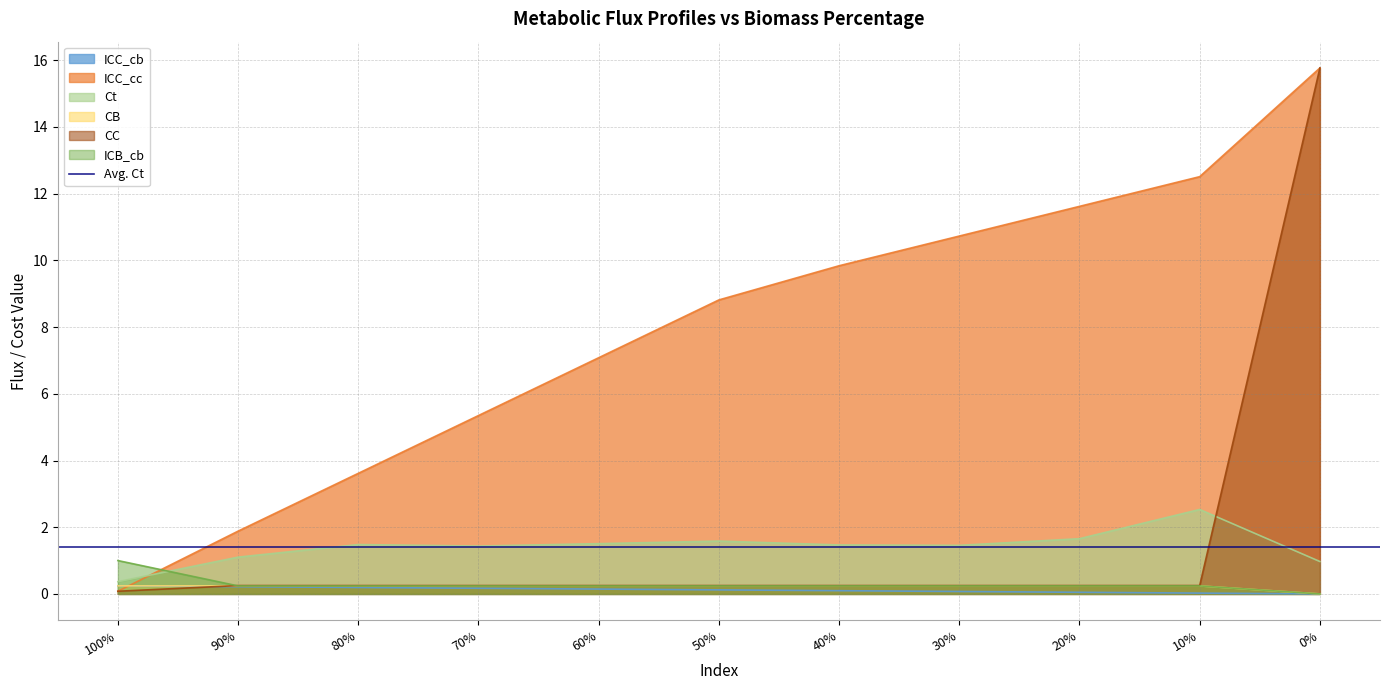

Read the ICC_cc value at 10%.

12.5